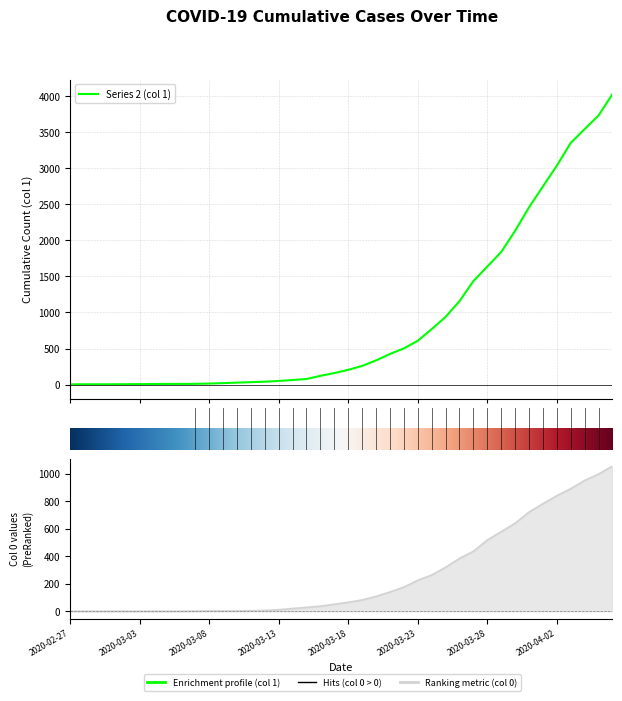

What is the minimum value for Series 2 (col 1)?

3